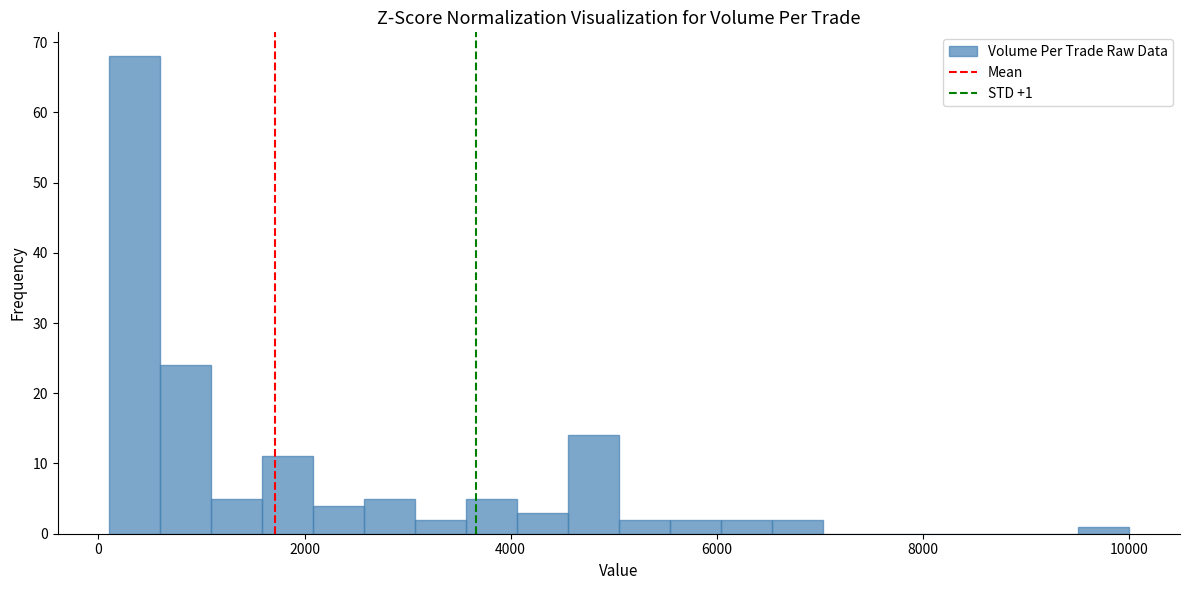

Read against the x-axis, roughly where is the centre of the tallest bar?

400